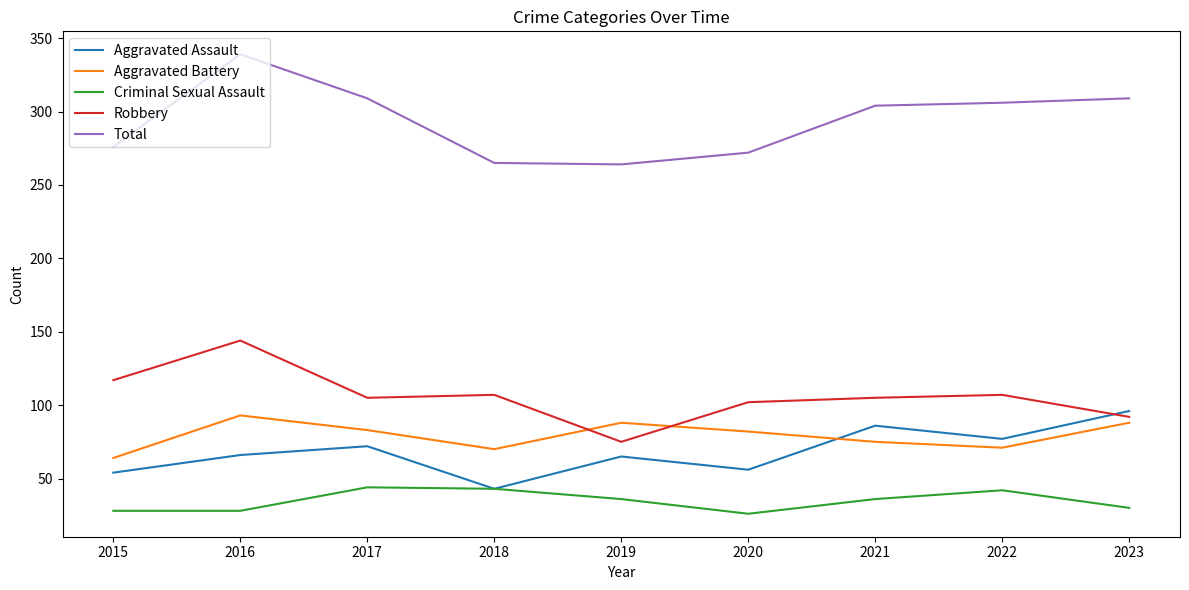

Is it true that Robbery equals 75 at 2019?

True